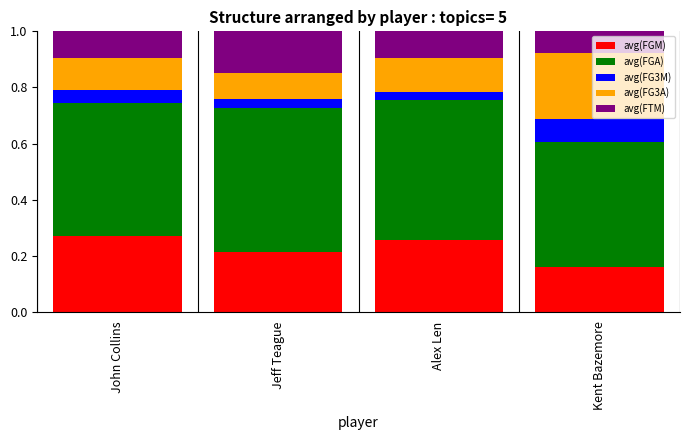

At which label does avg(FGM) reach its minimum?

Kent Bazemore